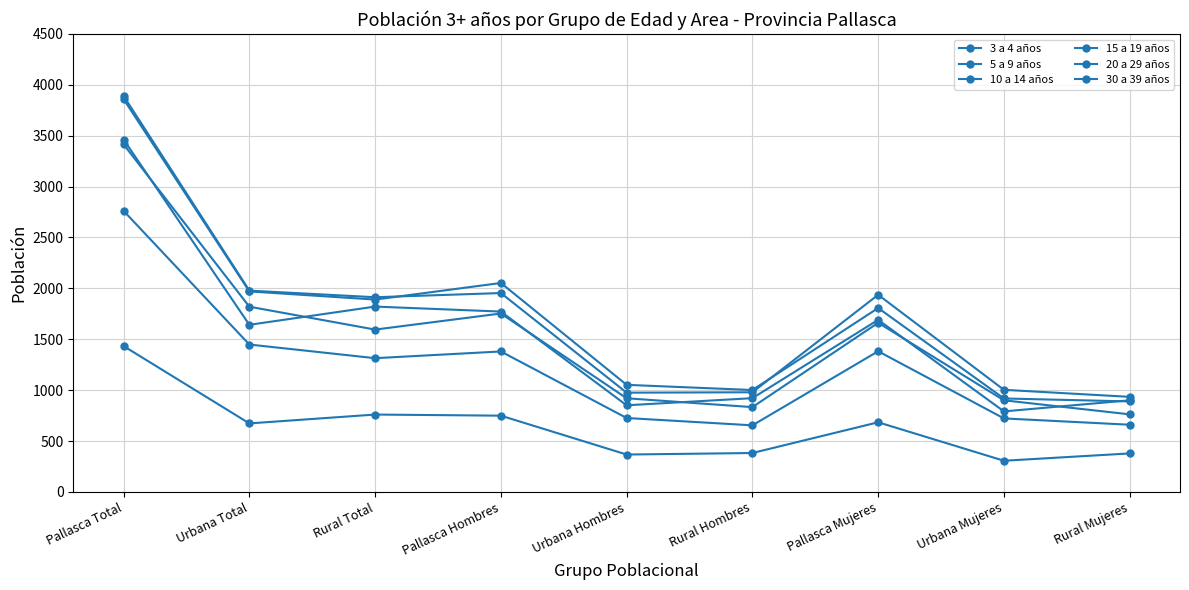

Count the number of data series in this chart.

6